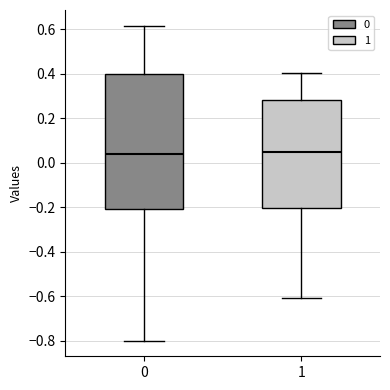

Where is the lower edge of the box at x = 0 on the y-axis? The values are not printed on the chart, so give them approximately, as read against the axis.

-0.20